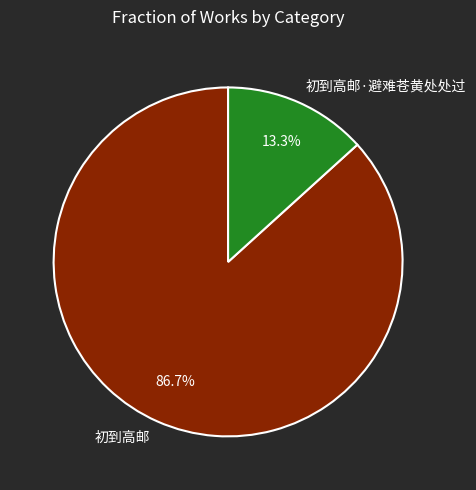

To the nearest percent, what is the average slice percentage?

50%